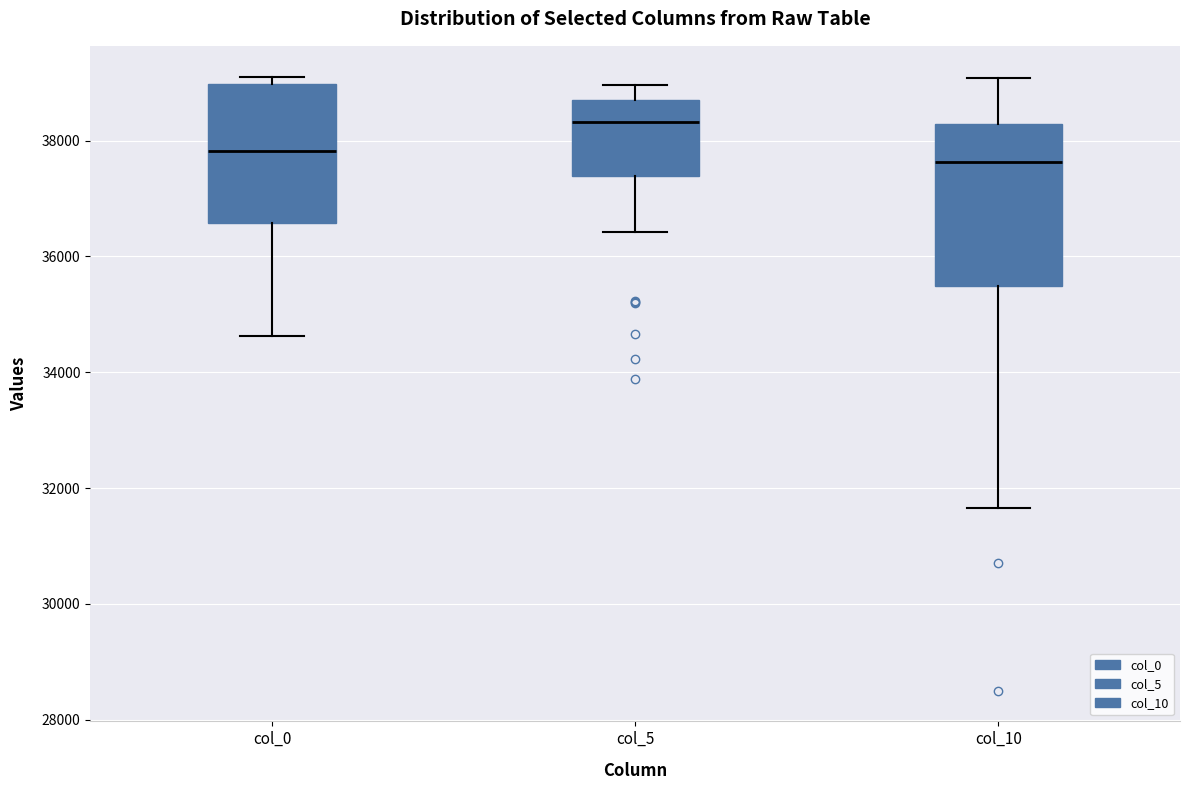

Reading left to right, read every box against the y-axis: the position of its median line, the range the box covers, and the ends of its whiskers. The values are not printed on the chart, so give them approximately, as read against the axis.

col_0: median 37800, box 36600 to 39000, whiskers 34600 to 39200
col_5: median 38400, box 37400 to 38600, whiskers 36400 to 39000
col_10: median 37600, box 35400 to 38200, whiskers 31600 to 39000